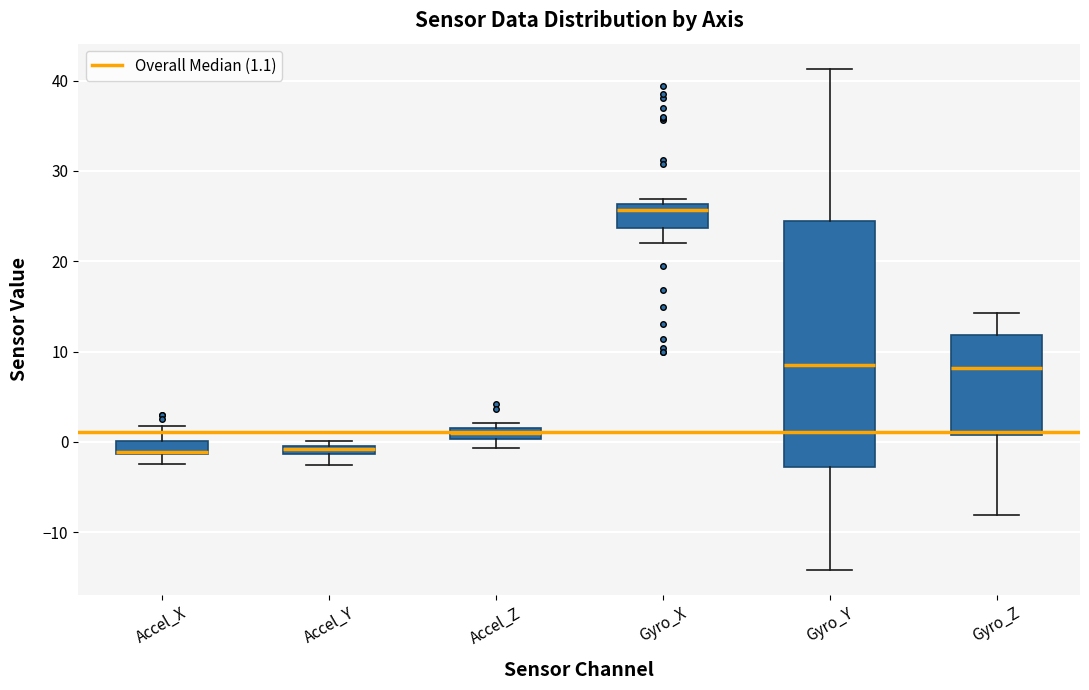

Comparing the boxes themselves (not the whiskers), which one is the tallest?

Gyro_Y